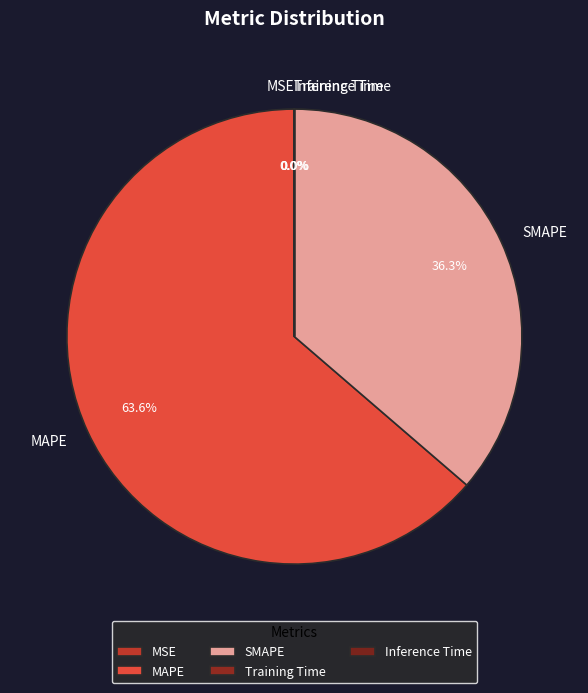

Which category has the biggest portion of the pie?

MAPE